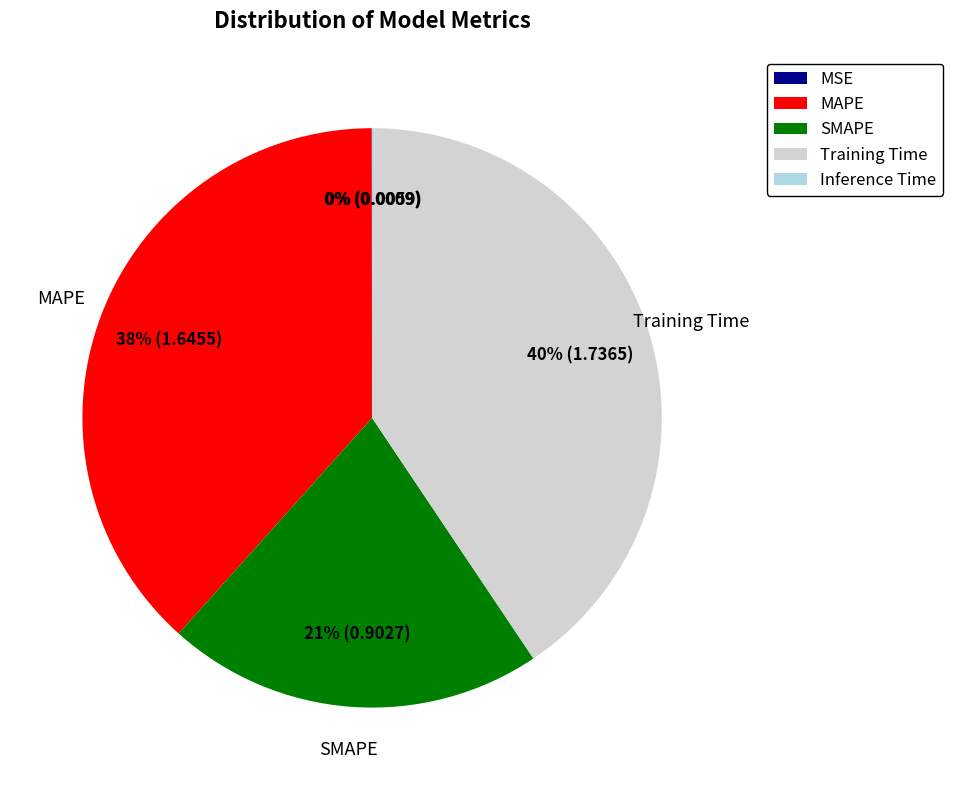

Which category has the biggest portion of the pie?

Training Time